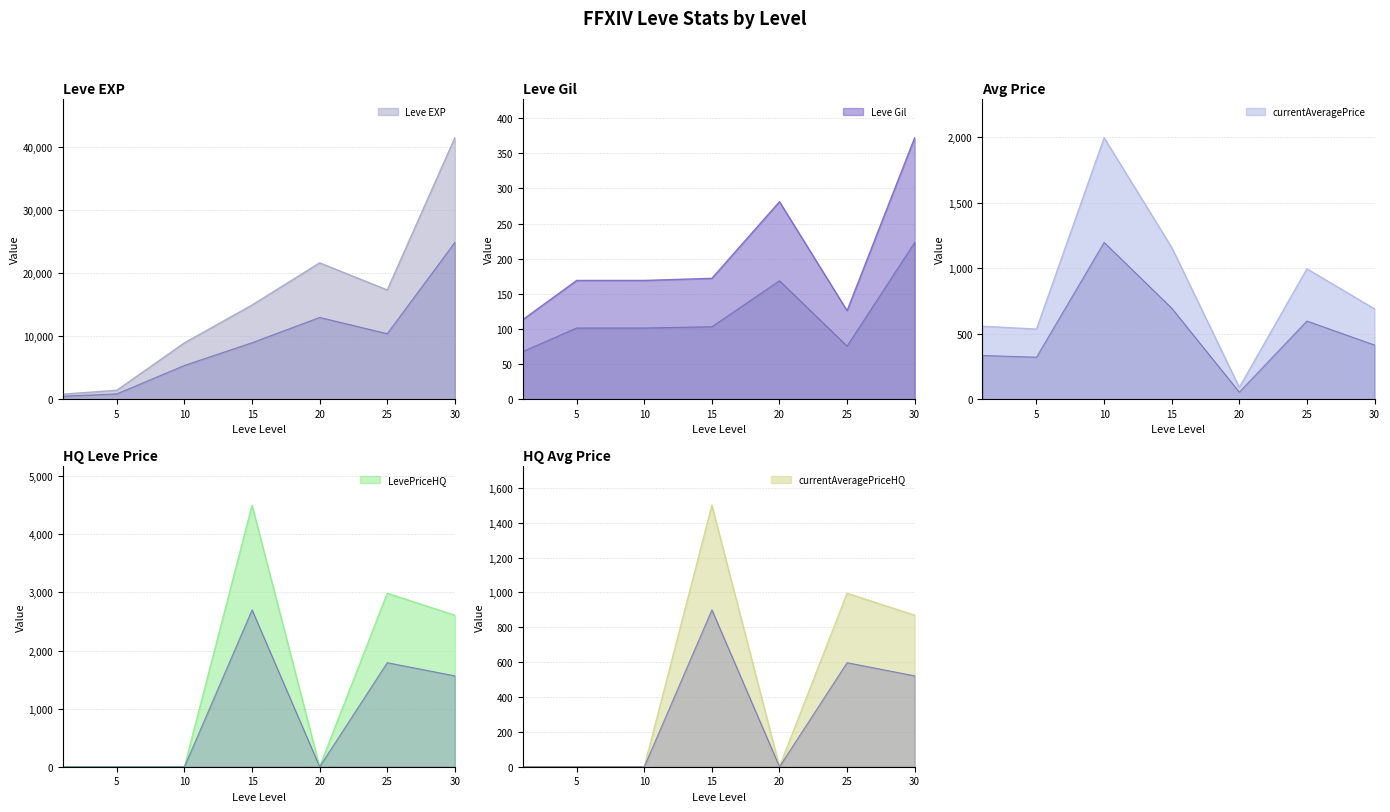

What is the maximum value shown in the chart?

41410.0